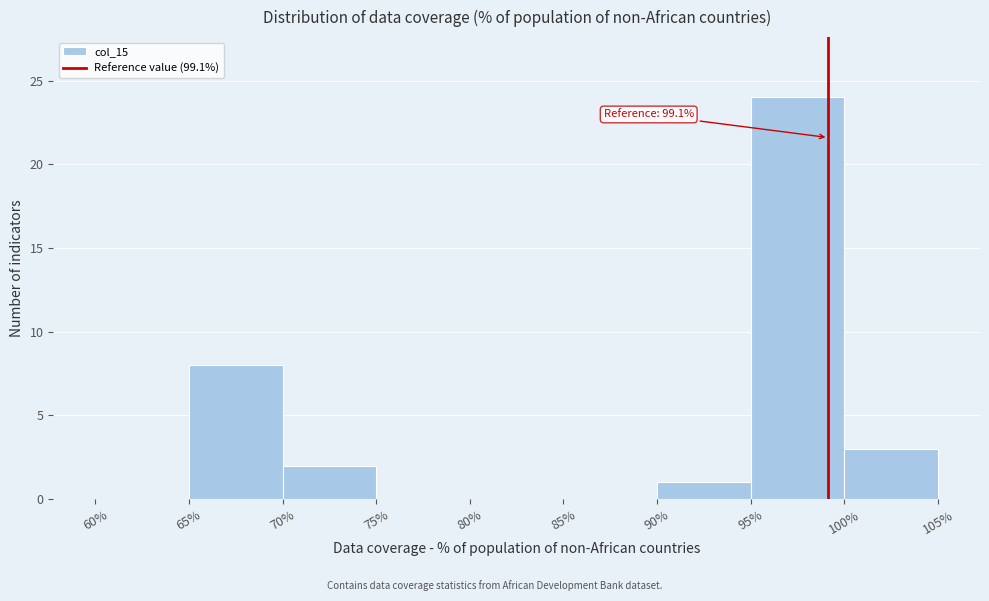

Which range on the x-axis has the tallest bar?

95% to 100%